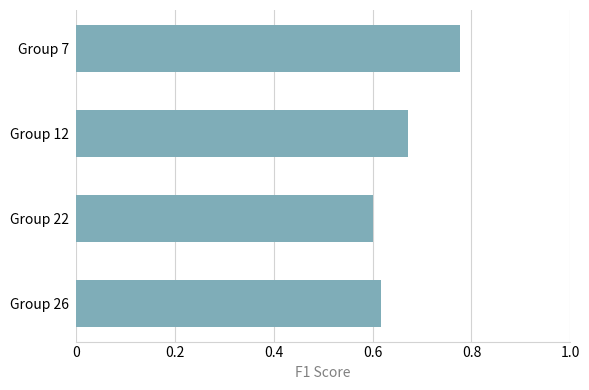

What is the sum of the values at Group 26 and Group 22?

1.2